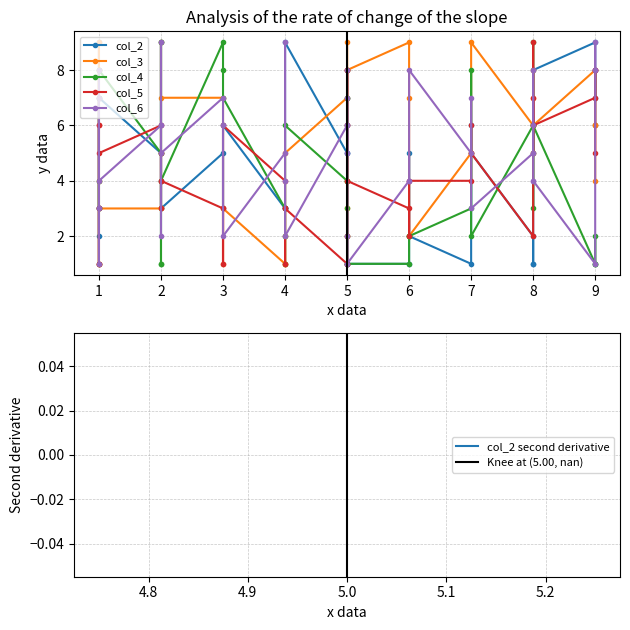

How many lines are shown in the chart?

5